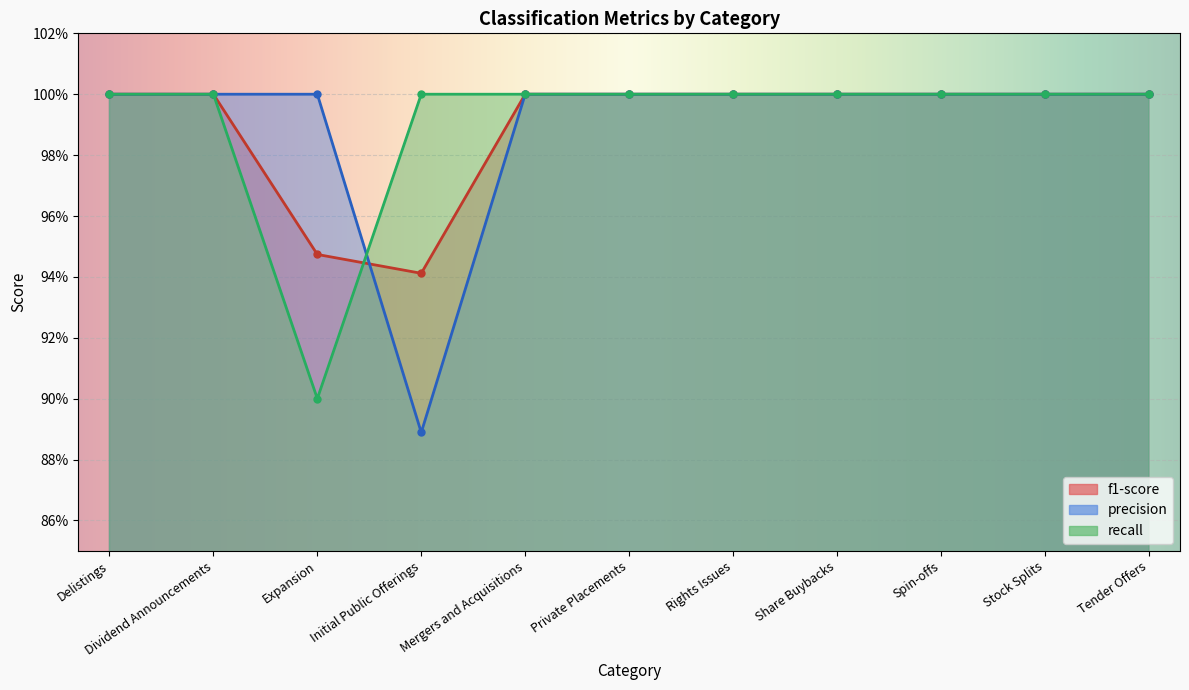

Rank the series by their maximum value, from highest to lowest.

f1-score, precision, recall